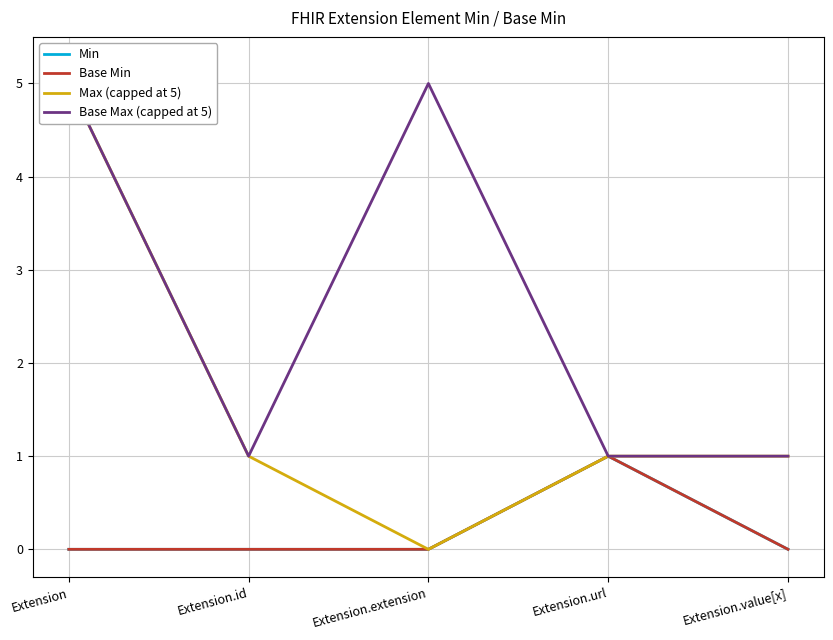

Which series has the largest total across all categories?

Base Max (capped at 5)